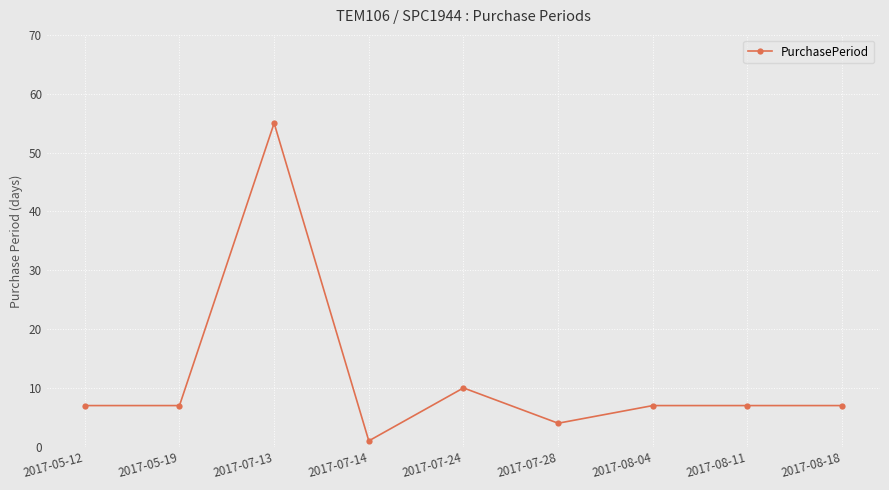

What is the approximate value at 2017-07-13, to the nearest 10?

60